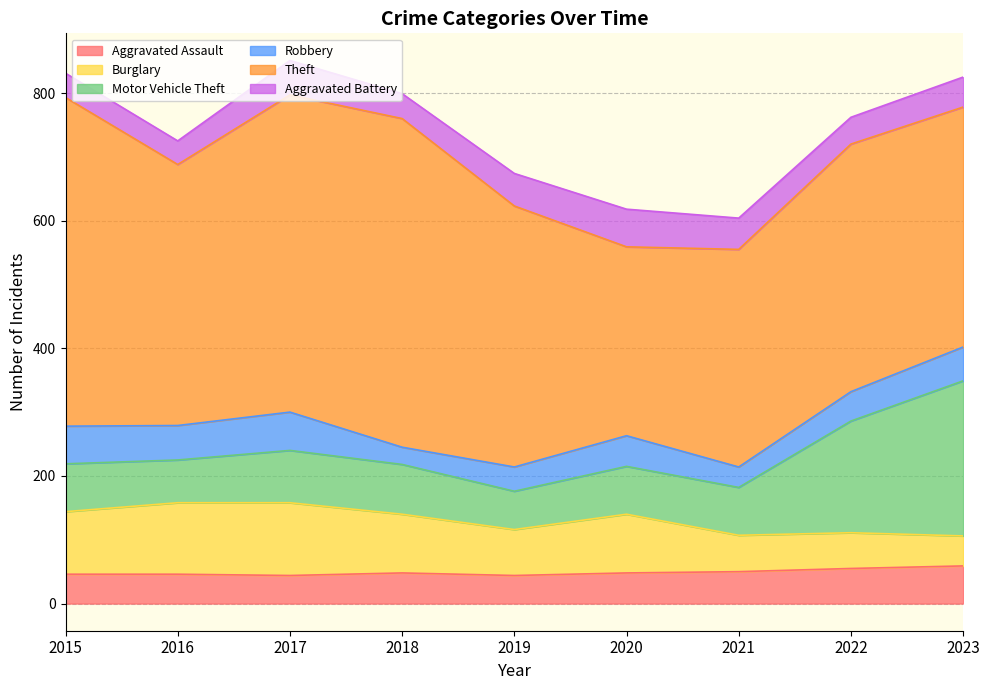

Which series has the largest total across all categories?

Theft